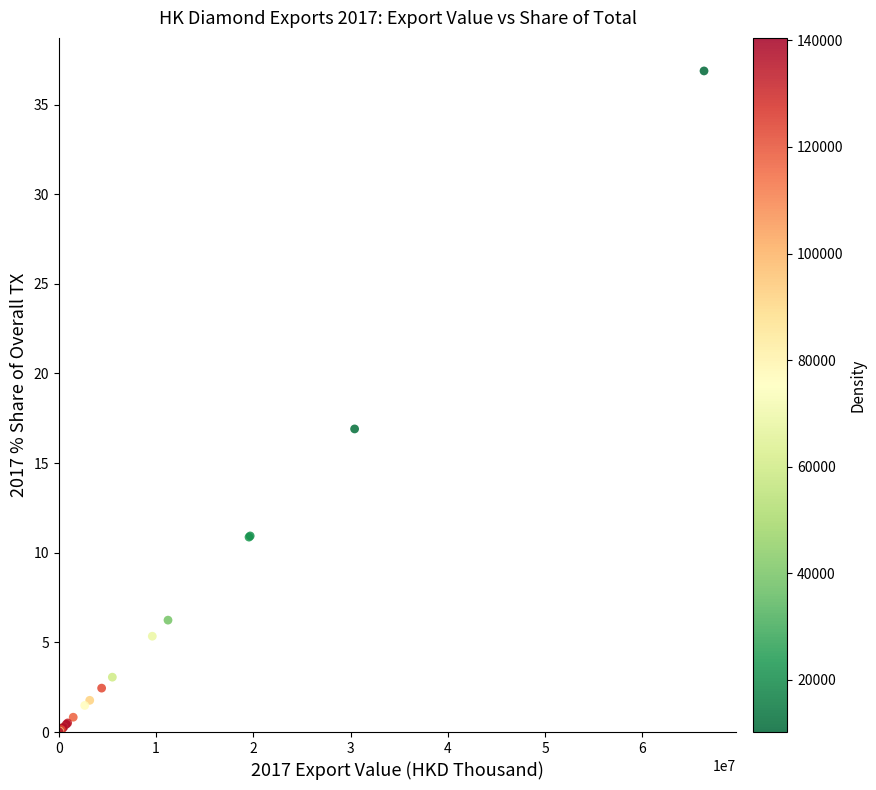

What Y value in the scatter plot is closest to 18?

16.9